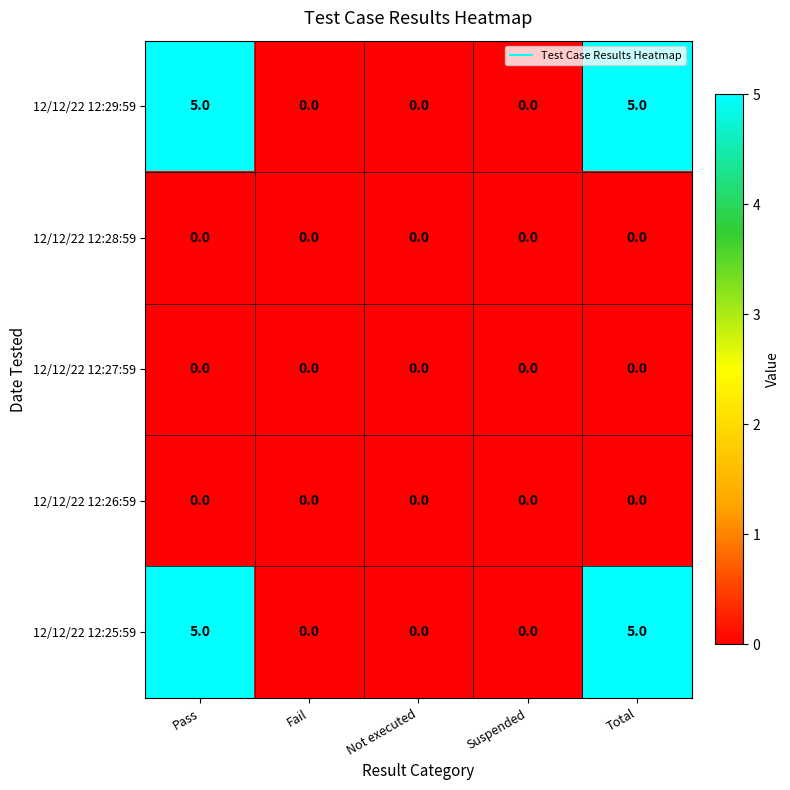

Is it true that 12/12/22 12:29:59 equals 5 at Total?

True